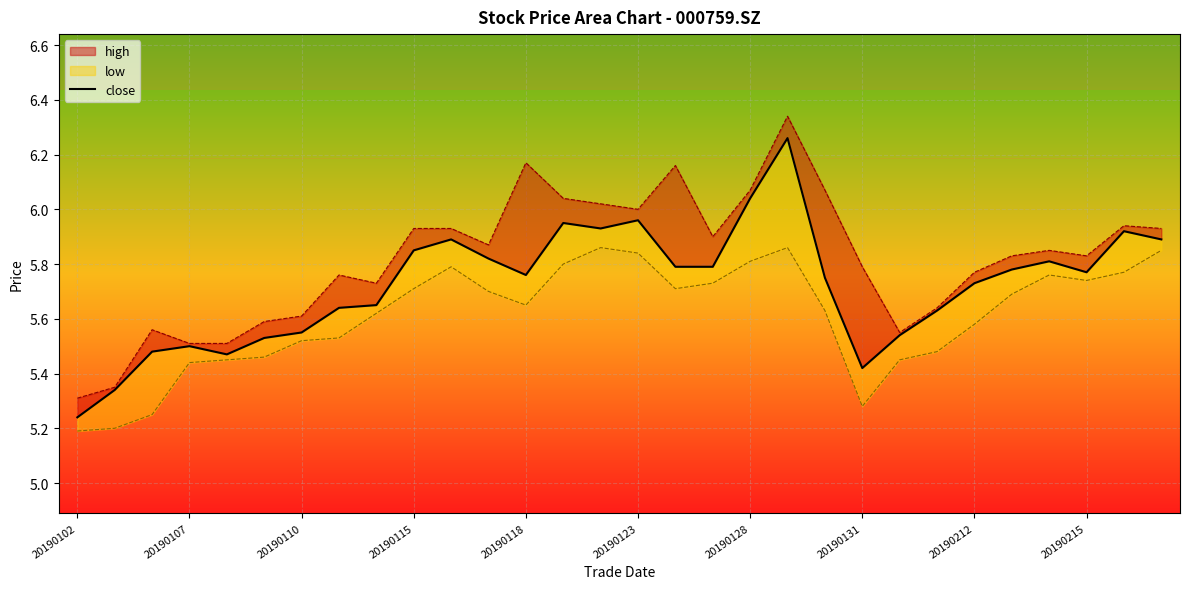

Which has a higher value, 20190128 or 20190215?

20190128